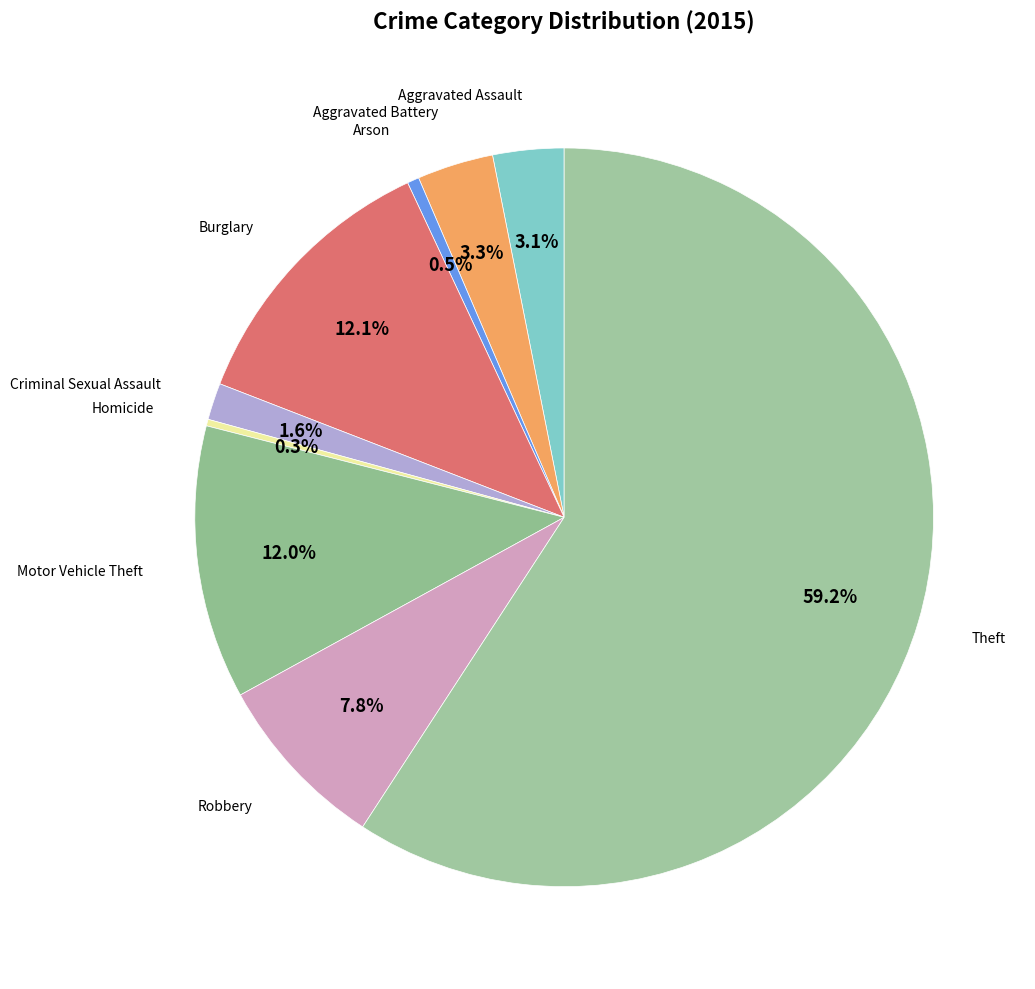

Count the number of slices in the pie.

9